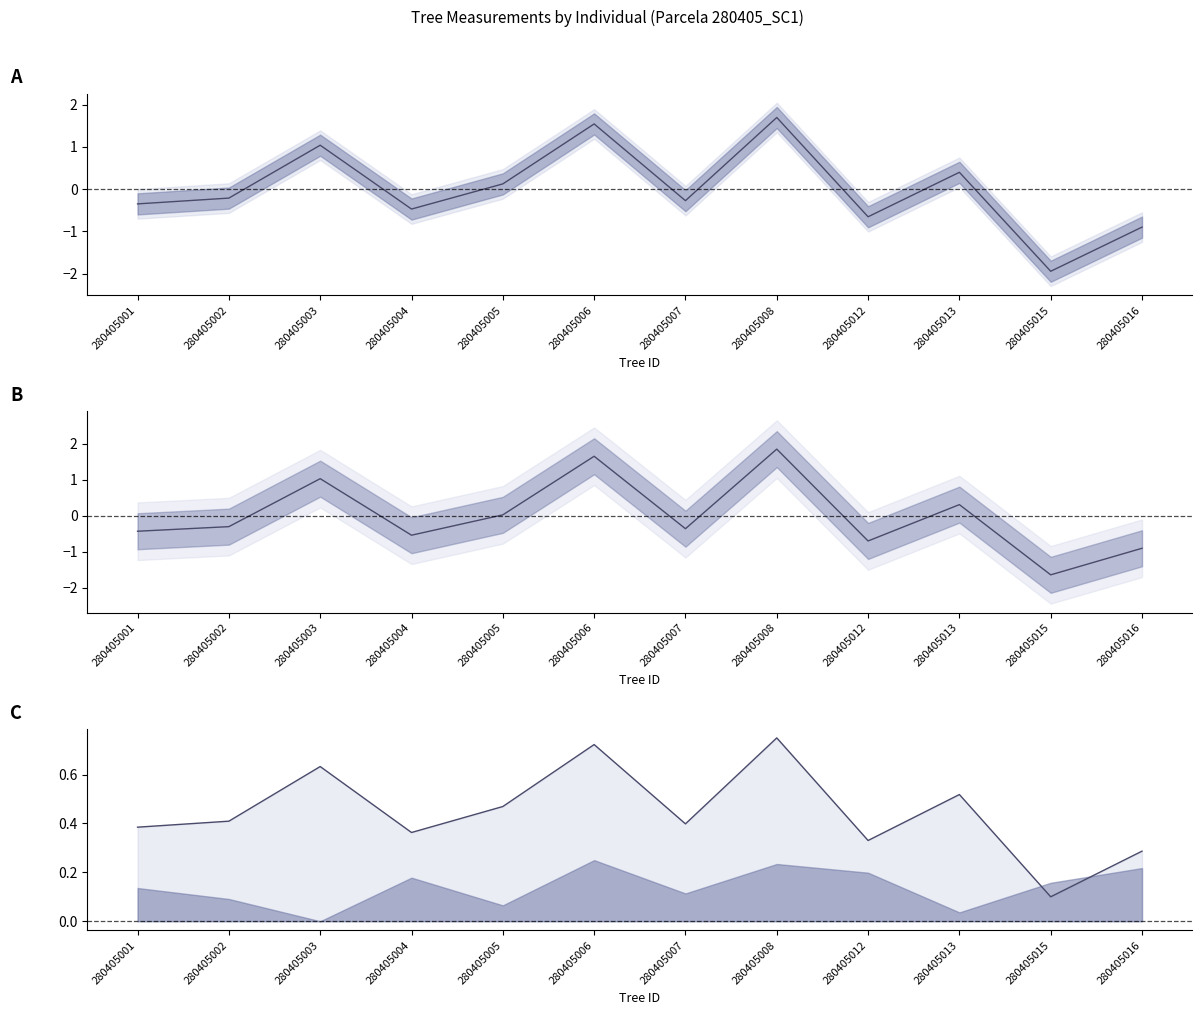

True or false: g has more than 2 points higher than both neighbors.

True